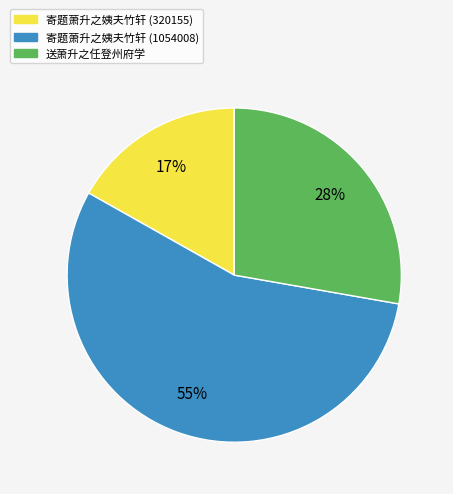

Rank the categories by value from lowest to highest.

寄题萧升之姨夫竹轩 (320155), 送萧升之任登州府学, 寄题萧升之姨夫竹轩 (1054008)